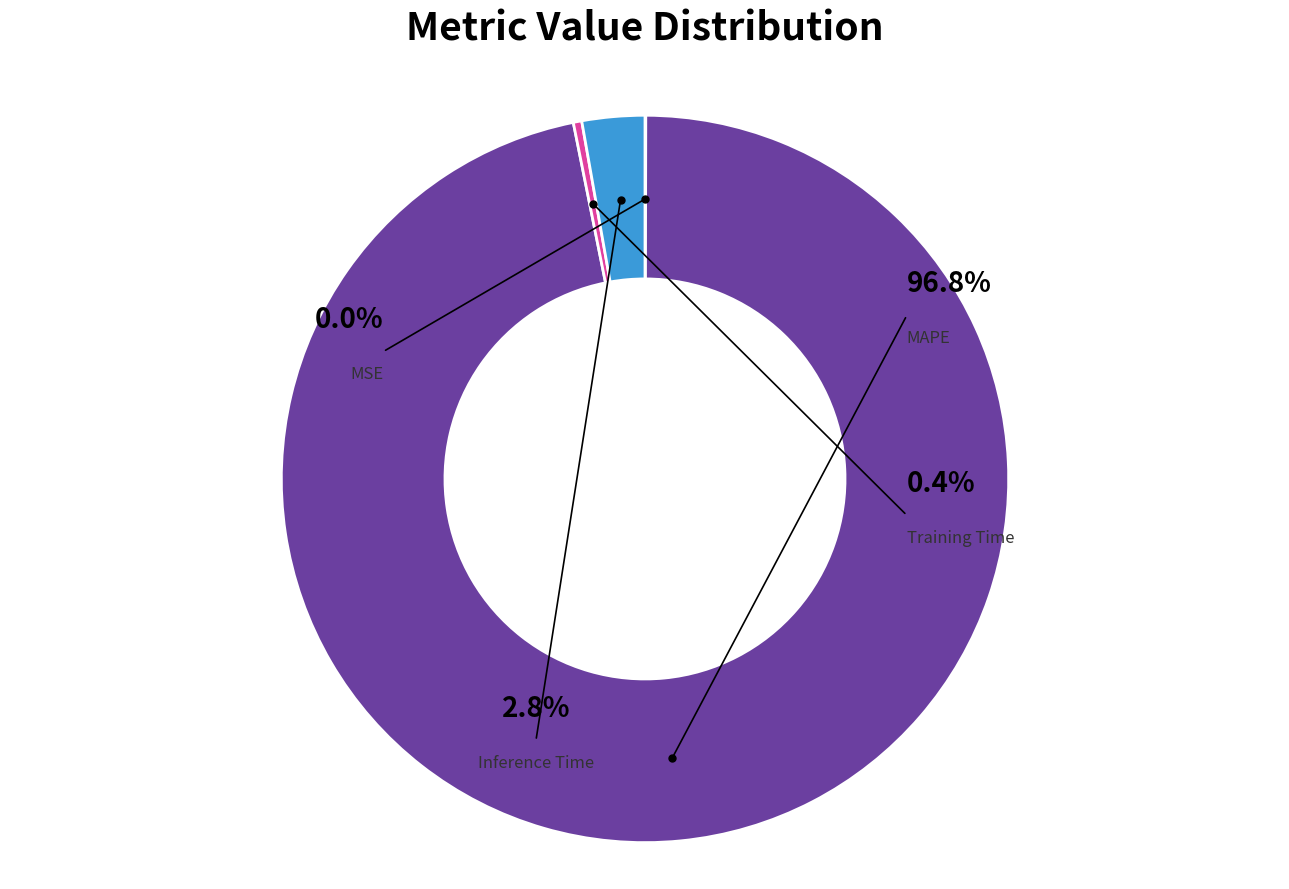

Is the sum of Training Time and Inference Time greater than half?

No